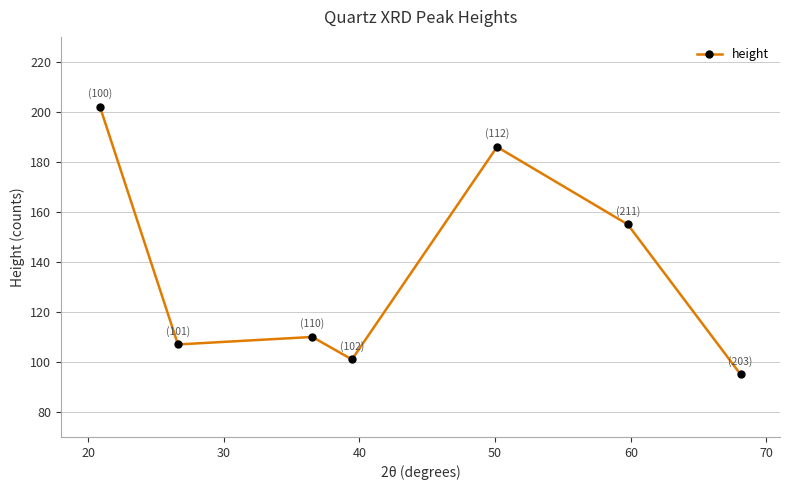

How many interior local peaks (higher than both neighbors) does the data have?

2